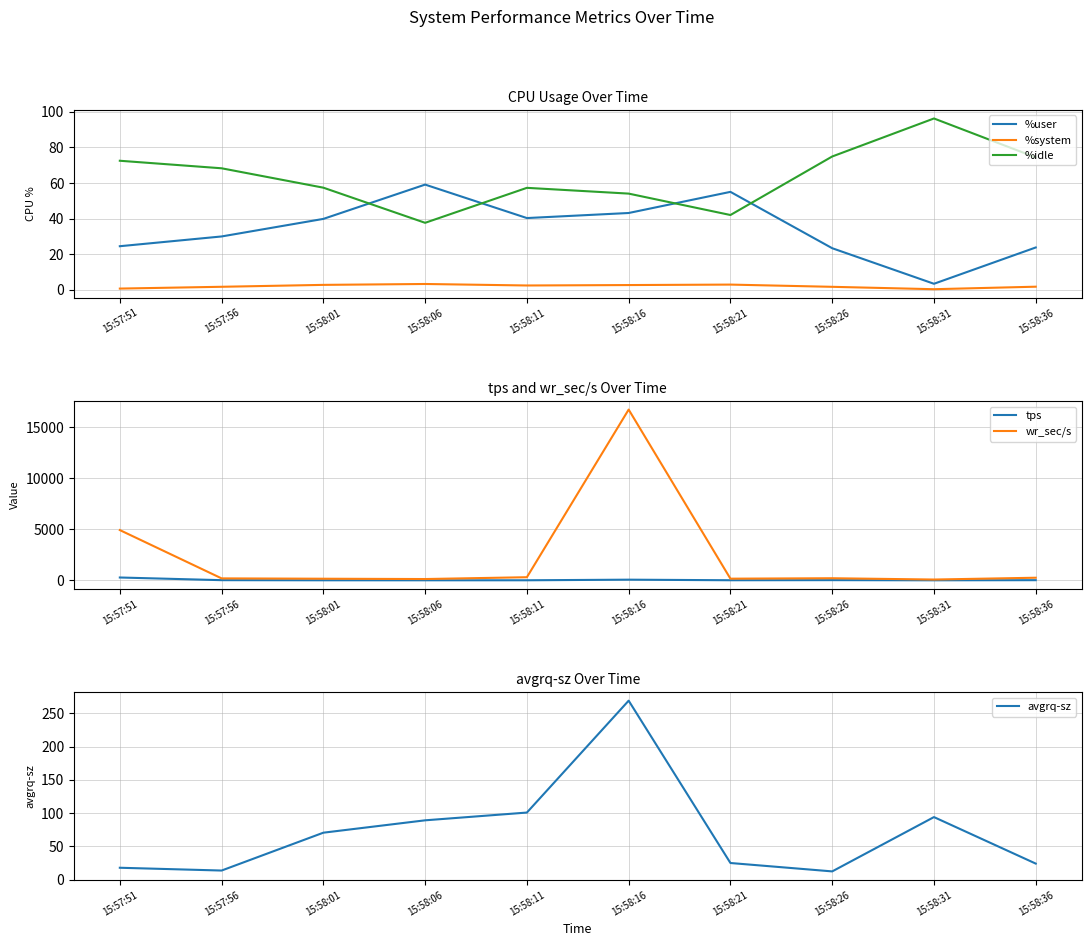

What is the label of the 6th point from the left?

15:58:16